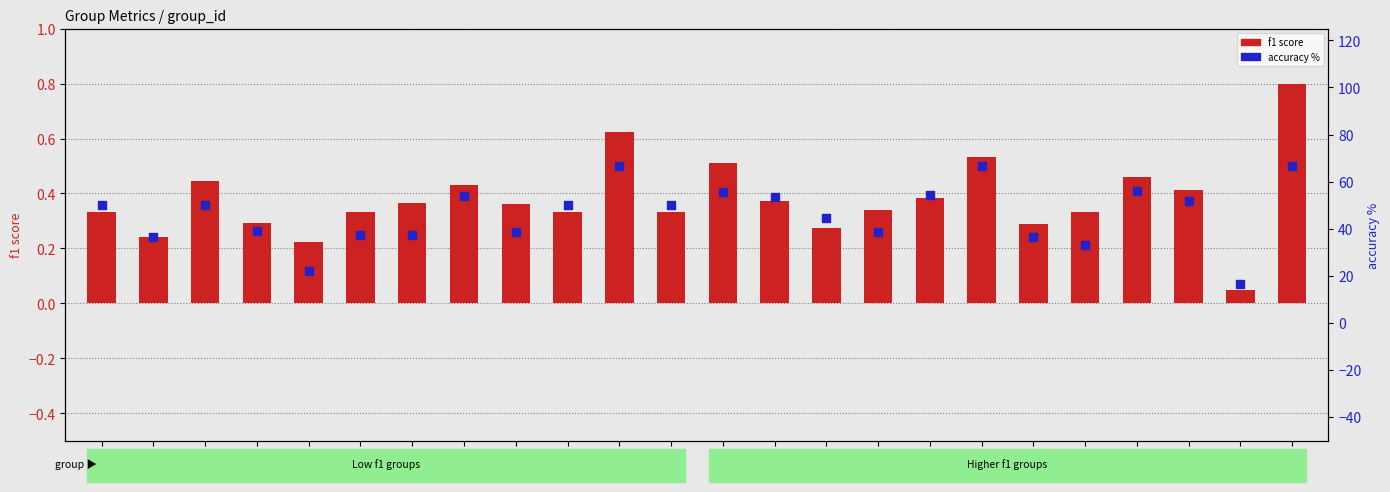

At which category is the sum across all series the highest?

26